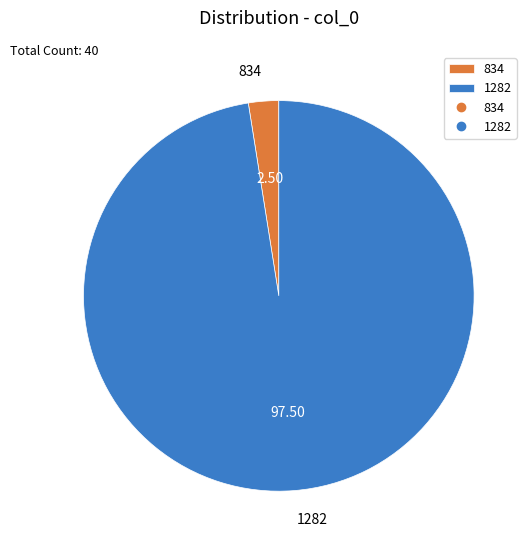

What is the ratio of the value at 1282 to the value at 834?

39.0